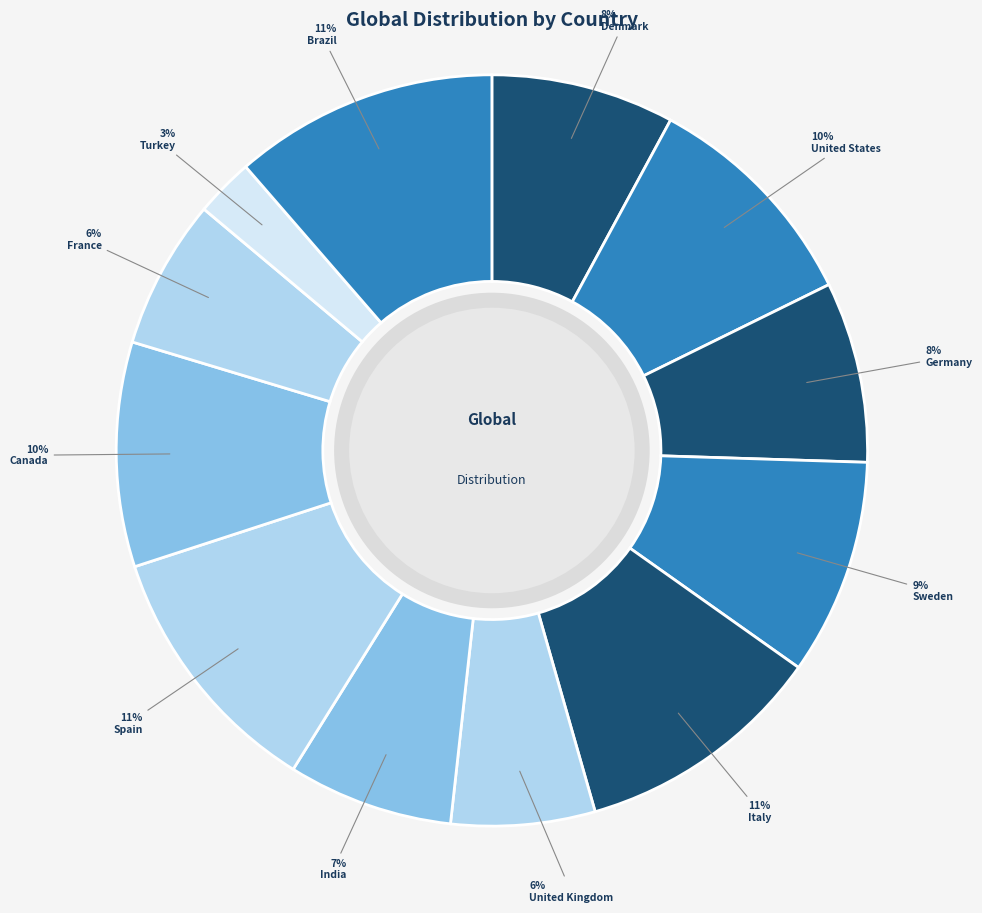

What percentage is the Canada slice, to the nearest percent?

10%